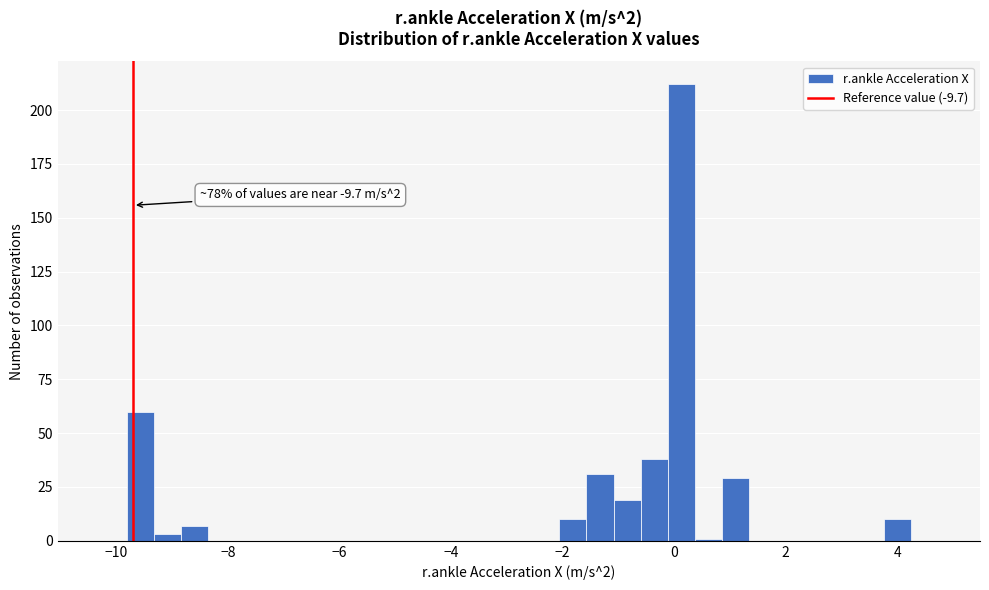

Read against the x-axis, roughly where is the centre of the tallest bar?

0.2